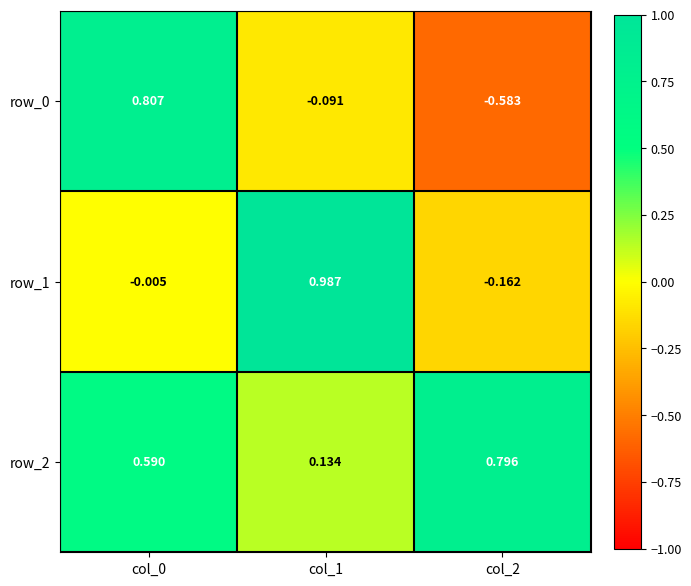

Is the value of row_2 at col_2 greater than the value of row_1 at col_0?

Yes